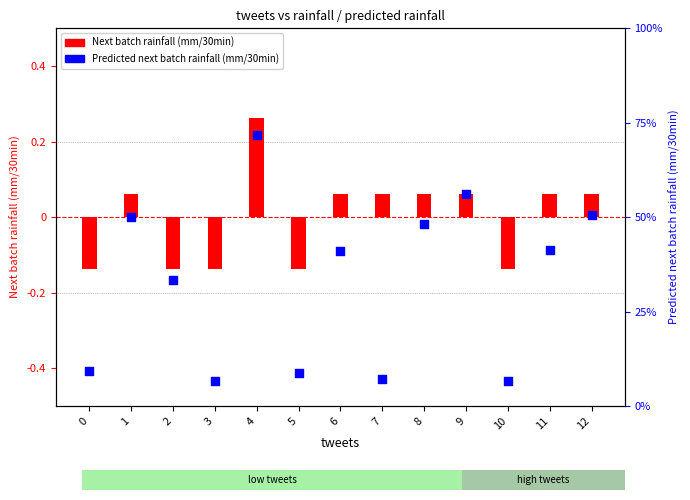

What are all the series names shown in the legend?

Next batch rainfall (mm/30min), Predicted next batch rainfall (mm/30min)